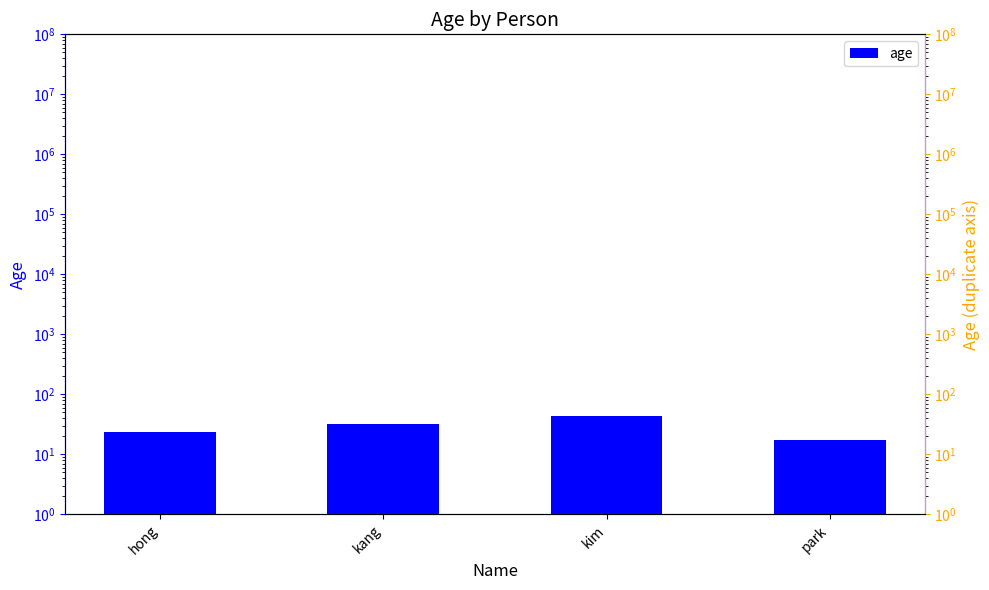

Which has a higher value, park or kim?

kim